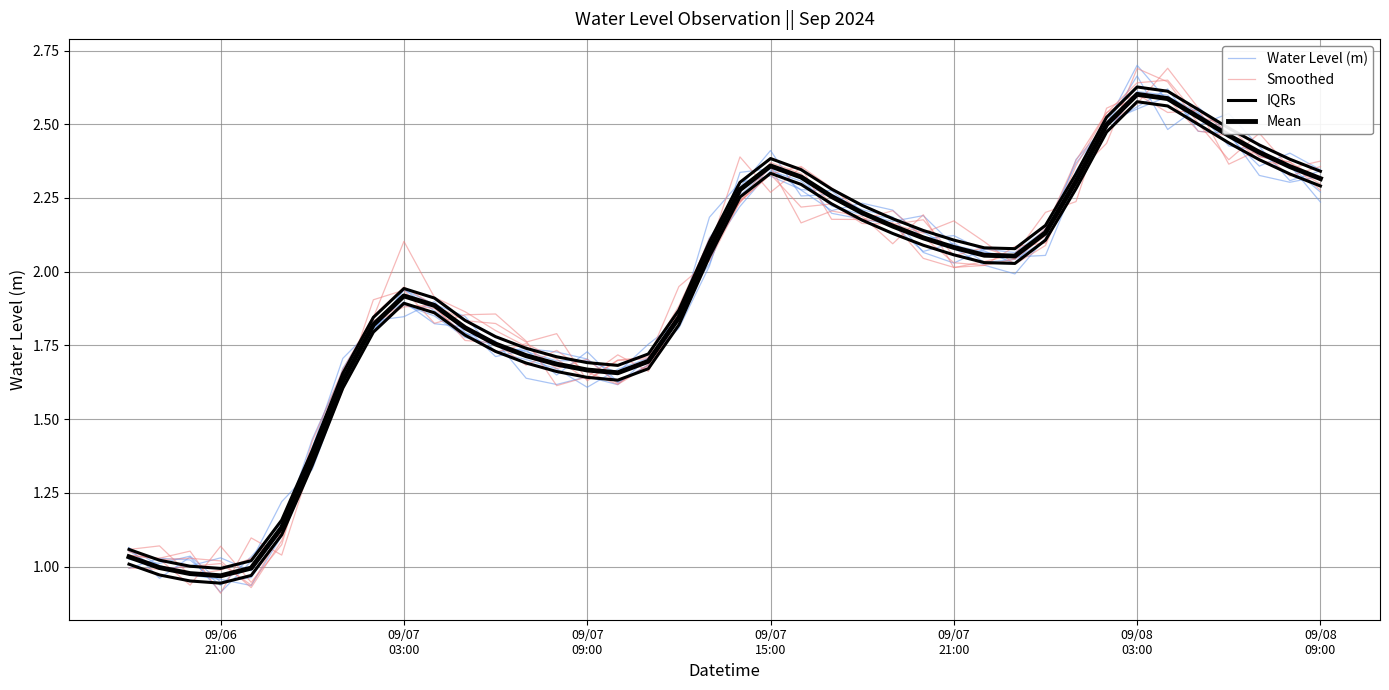

Reading left to right, extract all data points from this chart.

Water Level (m): 1.1	1.0	1.0	1.0	1.0	1.1	1.4	1.7	1.8	1.9	1.9	1.8	1.8	1.6	1.6	1.6	1.6	1.7	1.8	2.0	2.3	2.3	2.3	2.2	2.2	2.2	2.1	2.1	2.0	2.0	2.1	2.4	2.5	2.6	2.6	2.5	2.5	2.3	2.3	2.3
Smoothed: 1.1	1.0	1.0	1.0	0.9	1.1	1.4	1.7	1.8	2.1	1.9	1.9	1.8	1.7	1.7	1.7	1.6	1.7	1.8	2.1	2.4	2.3	2.4	2.2	2.2	2.2	2.1	2.0	2.0	2.1	2.1	2.3	2.5	2.6	2.7	2.6	2.4	2.4	2.3	2.4
IQRs: 1.1	1.0	1.0	1.0	1.0	1.2	1.4	1.7	1.8	1.9	1.9	1.8	1.8	1.7	1.7	1.7	1.7	1.7	1.9	2.1	2.3	2.4	2.3	2.3	2.2	2.2	2.1	2.1	2.1	2.1	2.2	2.3	2.5	2.6	2.6	2.5	2.5	2.4	2.4	2.3
Mean: 1.0	1.0	1.0	1.0	1.0	1.1	1.4	1.6	1.8	1.9	1.9	1.8	1.8	1.7	1.7	1.7	1.7	1.7	1.8	2.1	2.3	2.4	2.3	2.3	2.2	2.2	2.1	2.1	2.1	2.1	2.1	2.3	2.5	2.6	2.6	2.5	2.5	2.4	2.4	2.3